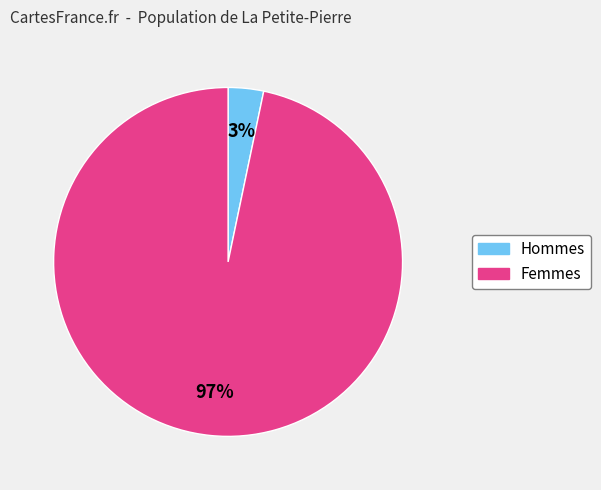

To the nearest percent, what portion does Femmes represent?

97%